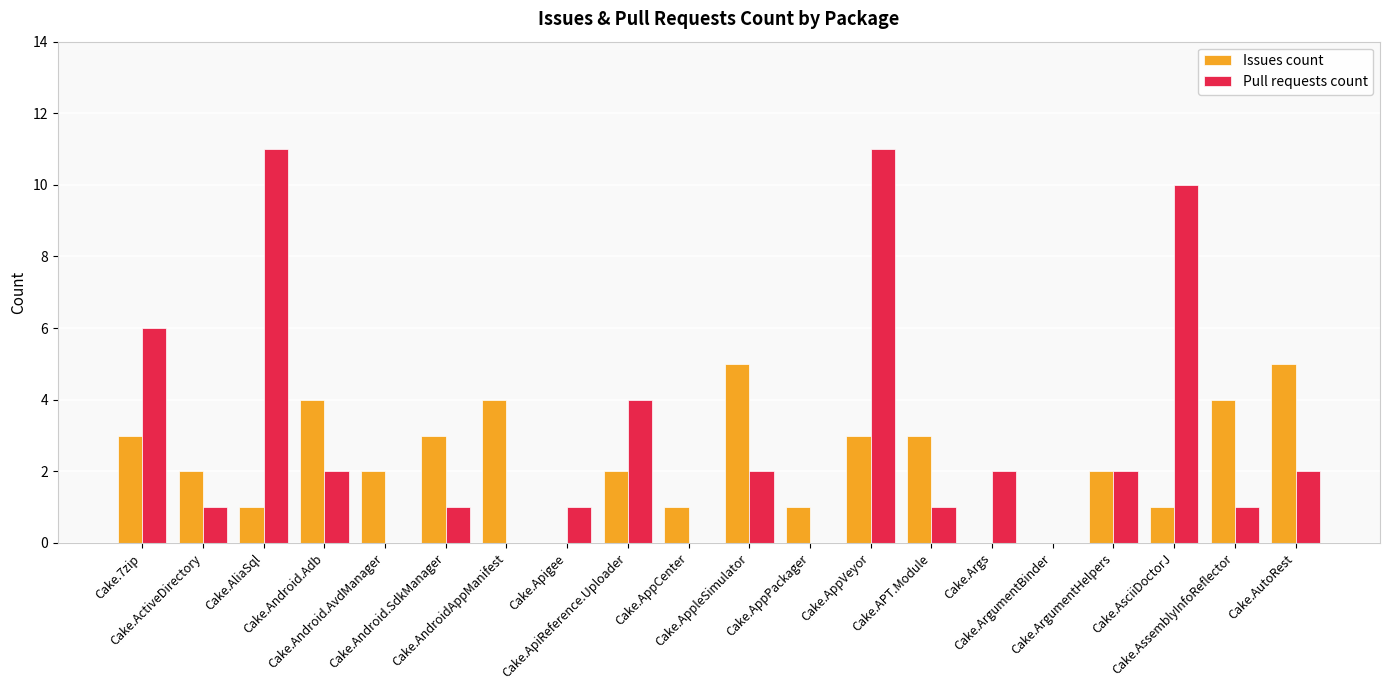

At which category is the sum across all series the highest?

Cake.AppVeyor